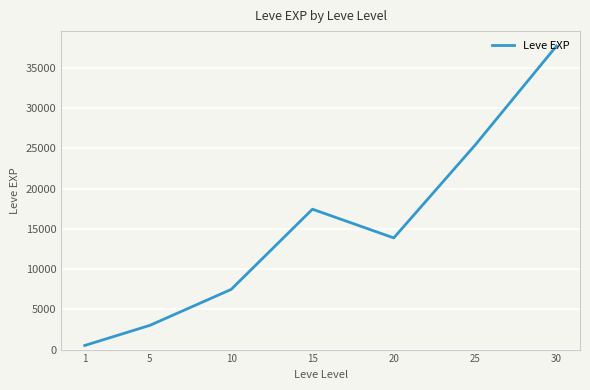

Between 30 and 20, which is larger?

30